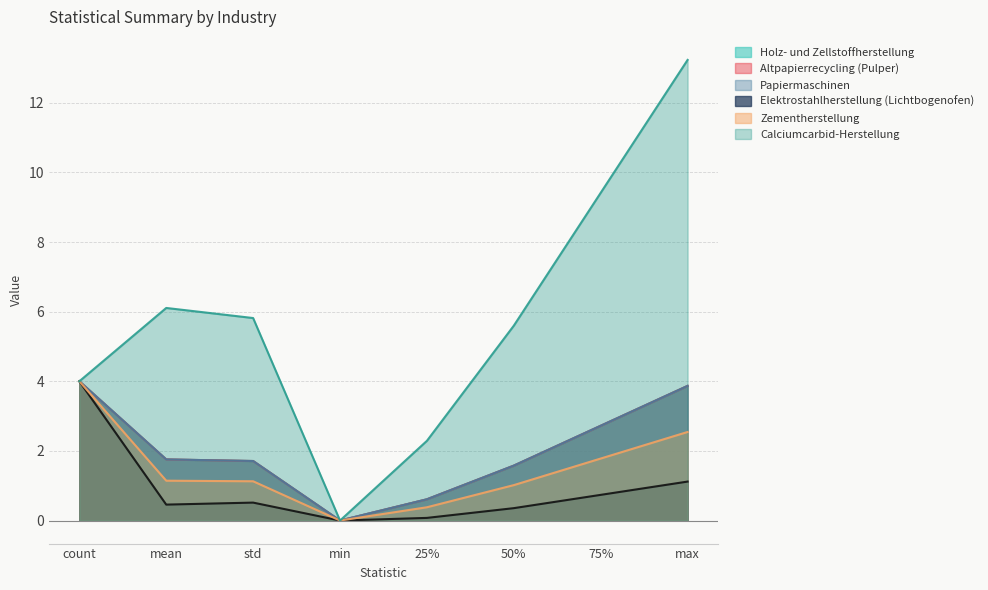

Where is the first local minimum for Zementherstellung?

min